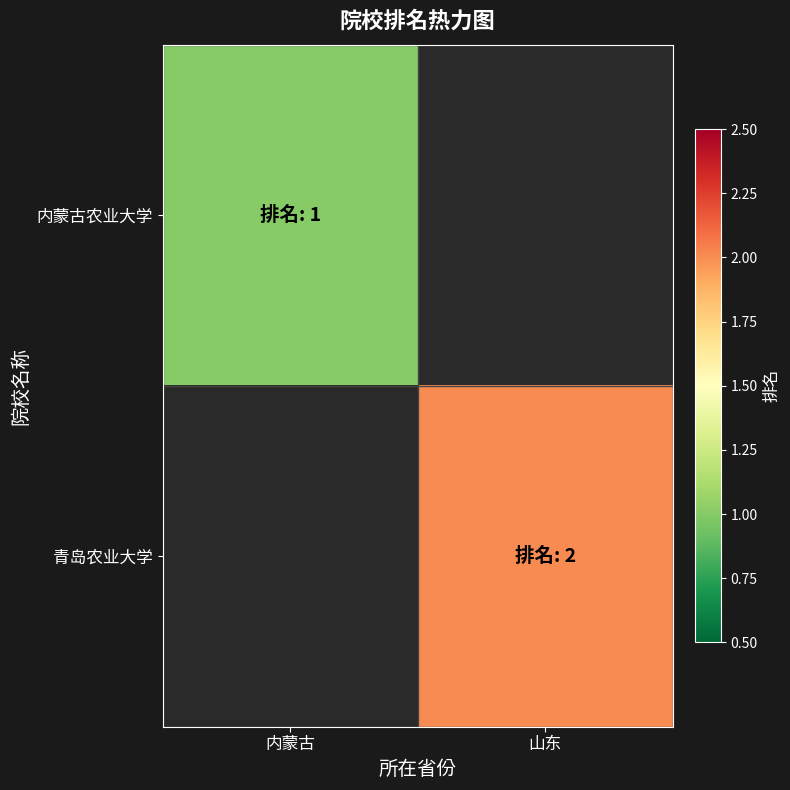

Where is 内蒙古农业大学 nearest to the value 1?

内蒙古